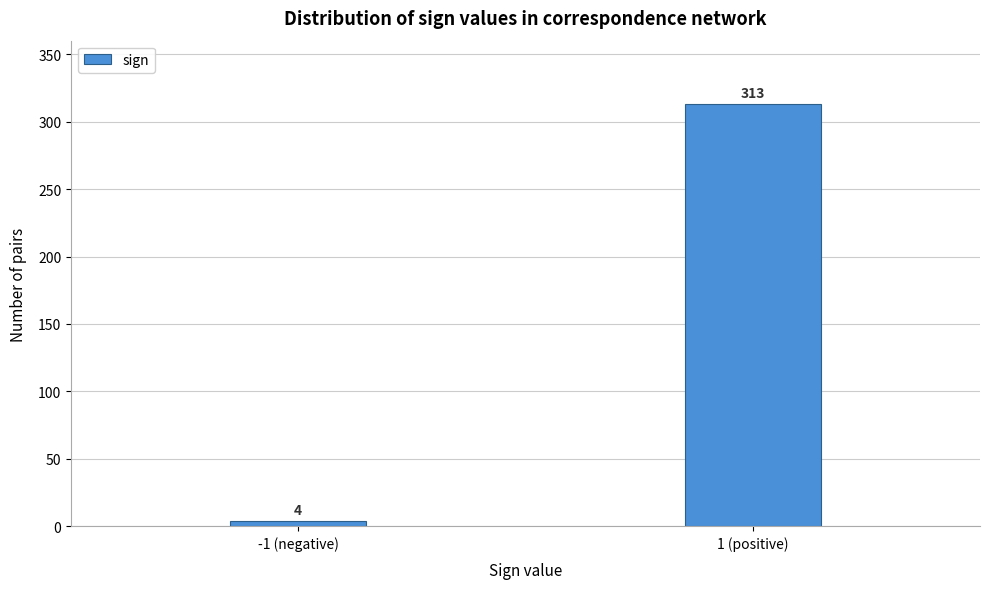

Reading left to right, list all the values displayed in this chart.

4	313